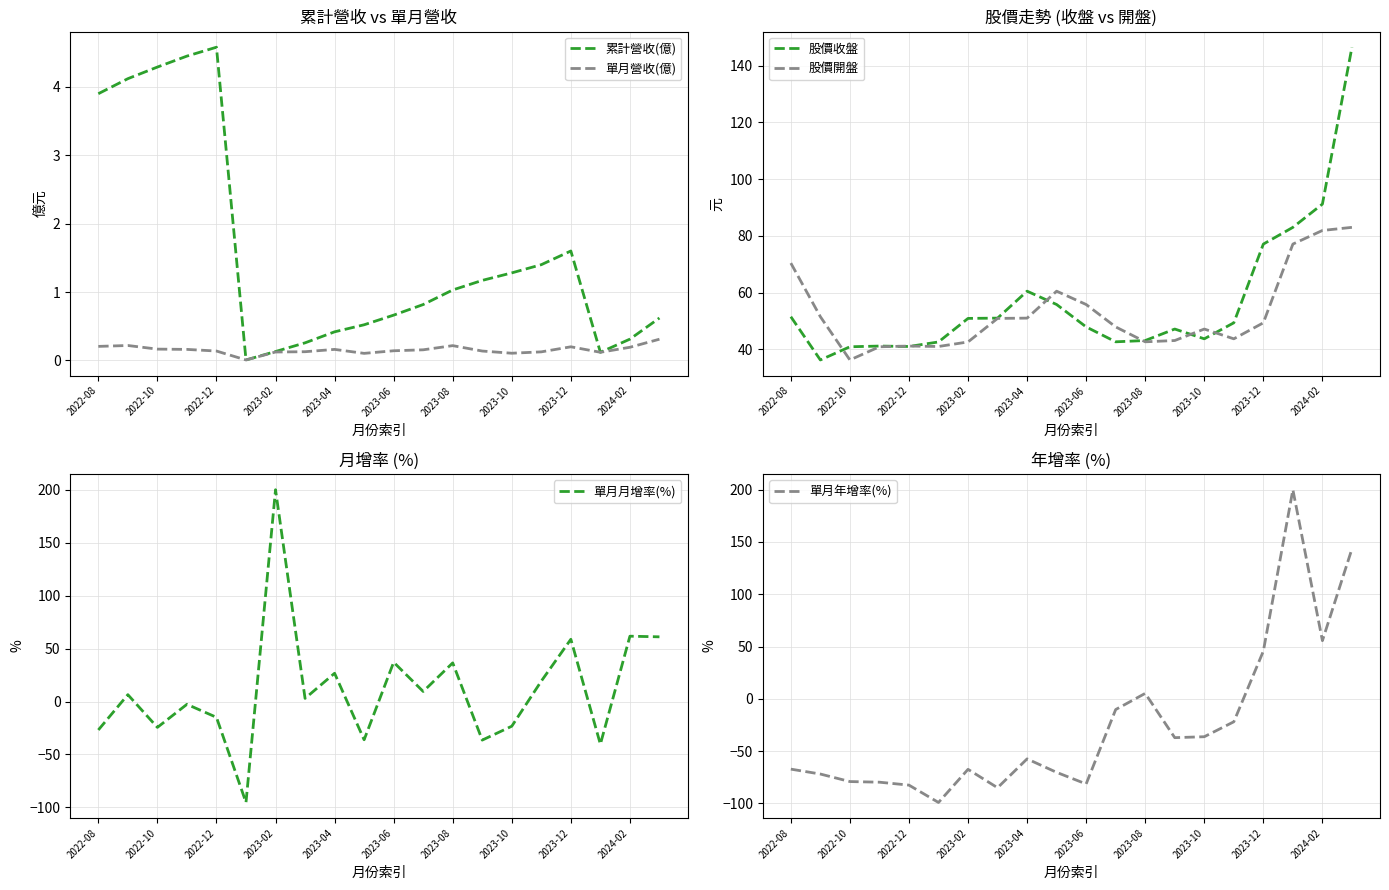

Is this an area chart (filled region under the line)?

No